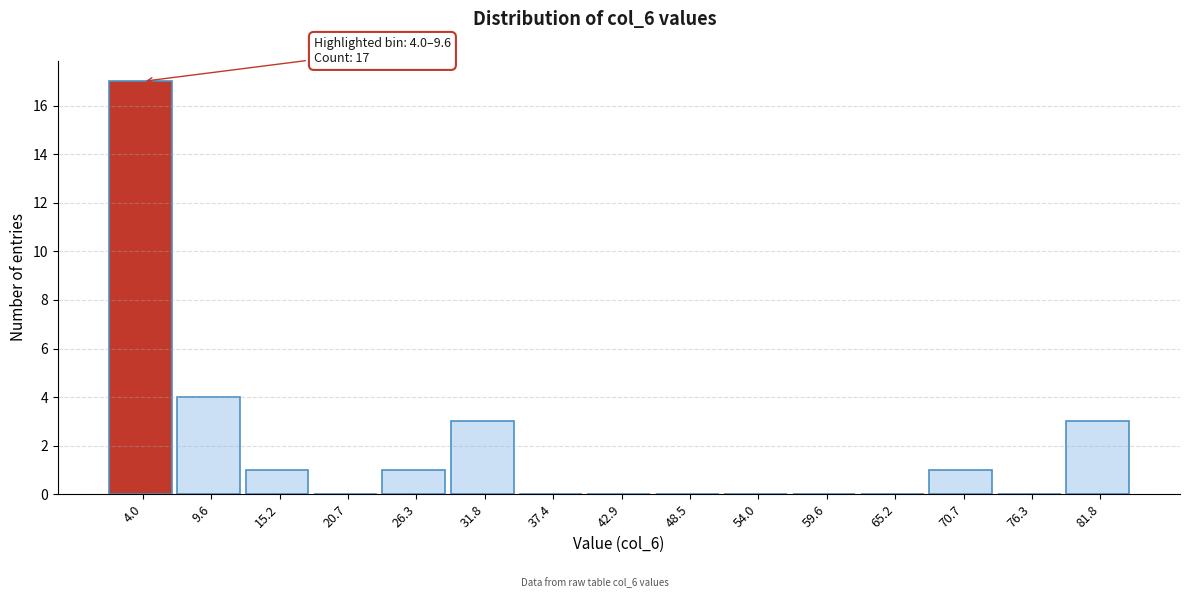

Reading right to left, extract all data points from this chart.

81.8=3	76.3=0	70.7=1	65.2=0	59.6=0	54.0=0	48.5=0	42.9=0	37.4=0	31.8=3	26.3=1	20.7=0	15.2=1	9.6=4	4.0=17